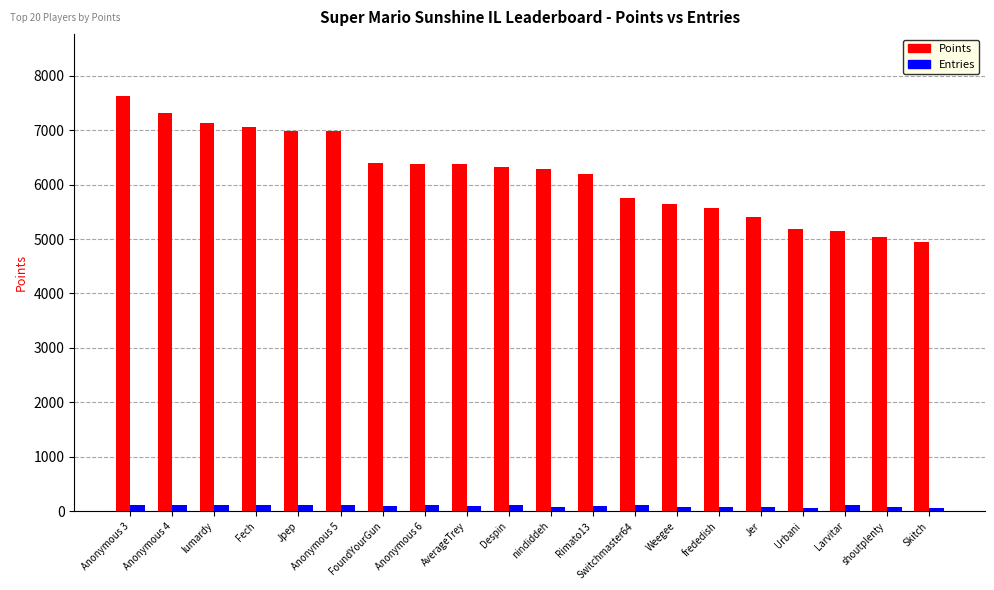

Is it true that Points equals 1454 at nindiddeh?

False